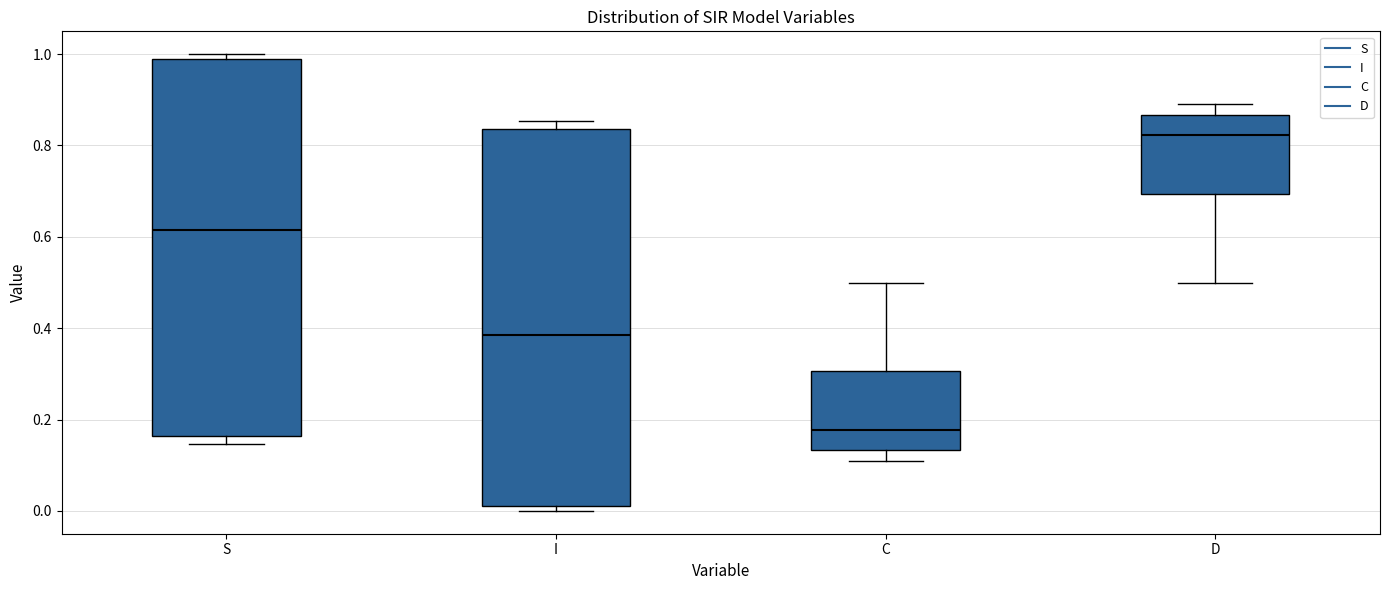

Reading left to right, transcribe this box plot: for each box, give where its median line is, the range the box spans, and where its two whiskers end, as read against the y-axis. The values are not printed on the chart, so give them approximately, as read against the axis.

S: median 0.62, box 0.16 to 0.98, whiskers 0.14 to 1.00
I: median 0.38, box 0.02 to 0.84, whiskers 0.00 to 0.86
C: median 0.18, box 0.14 to 0.30, whiskers 0.10 to 0.50
D: median 0.82, box 0.70 to 0.86, whiskers 0.50 to 0.90